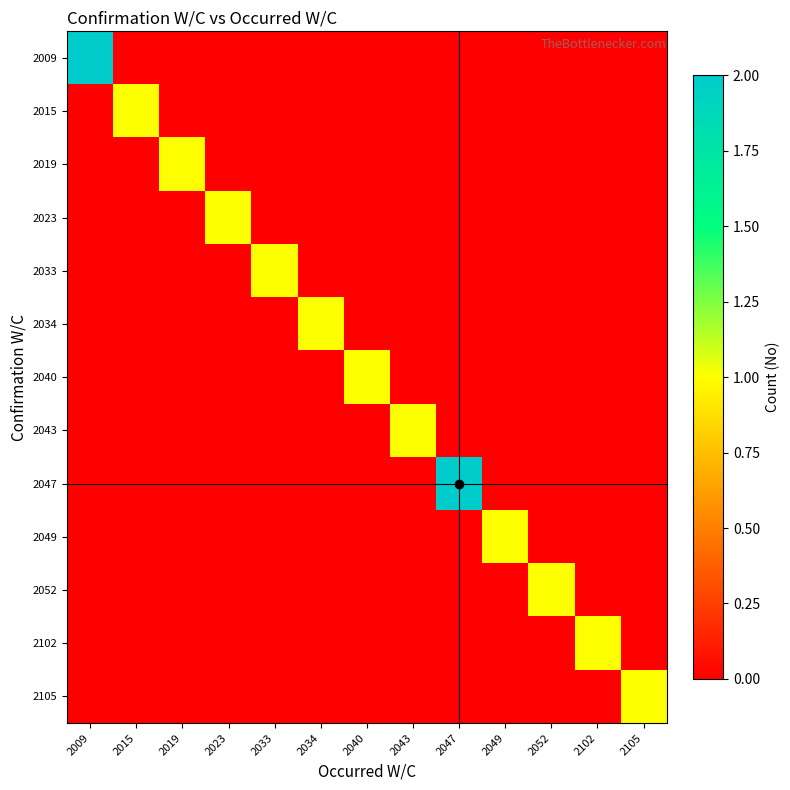

Between 2034 and 2040, which is larger?

2034